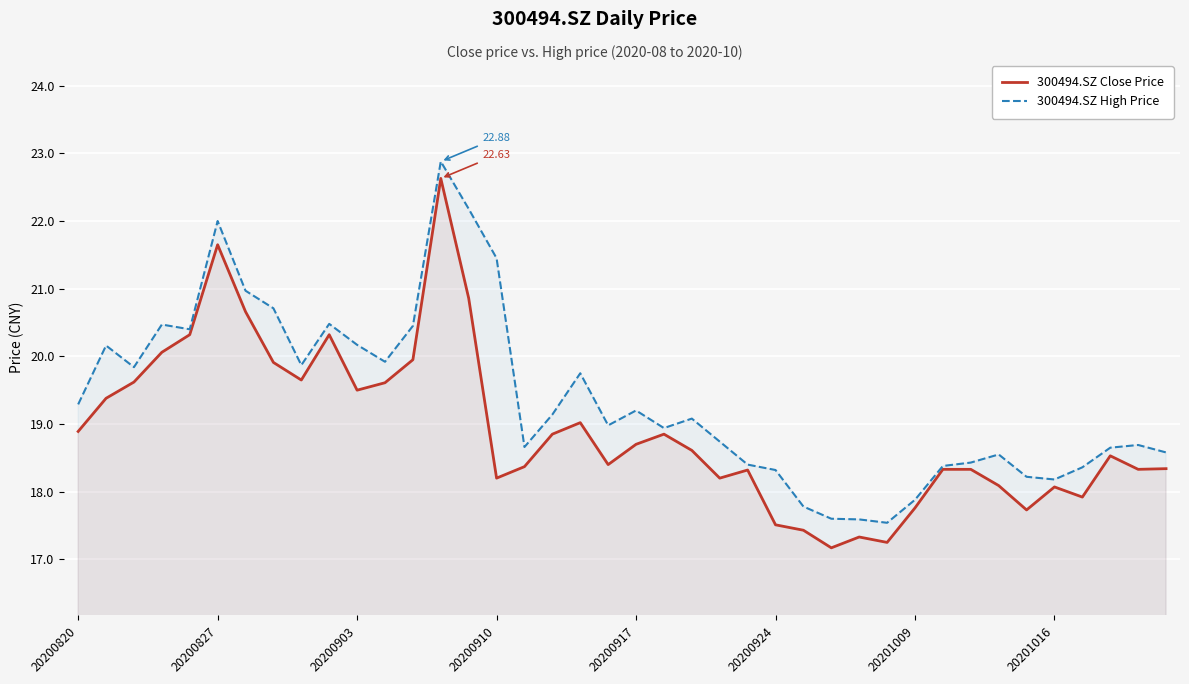

True or false: 300494.SZ High Price and 300494.SZ Close Price cross at least once.

False